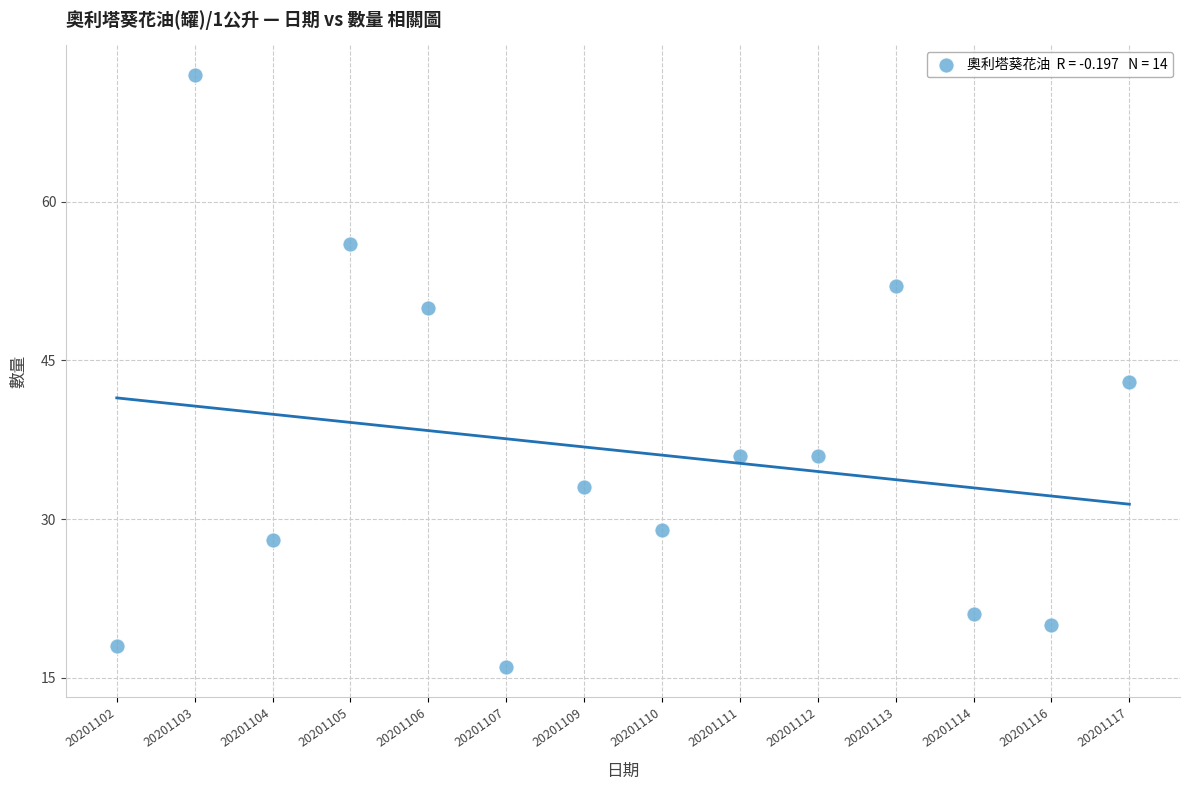

What is the range of Y values (max minus min)?

56